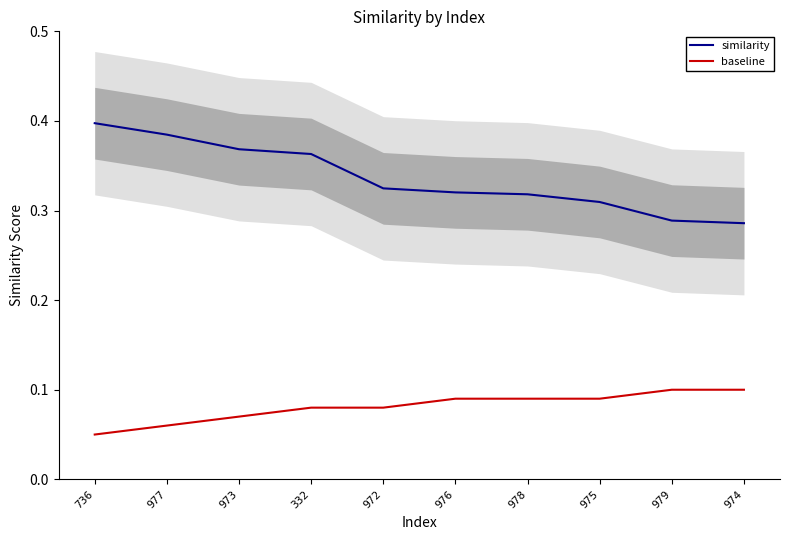

True or false: similarity has a value of 0.1 at 978.

False